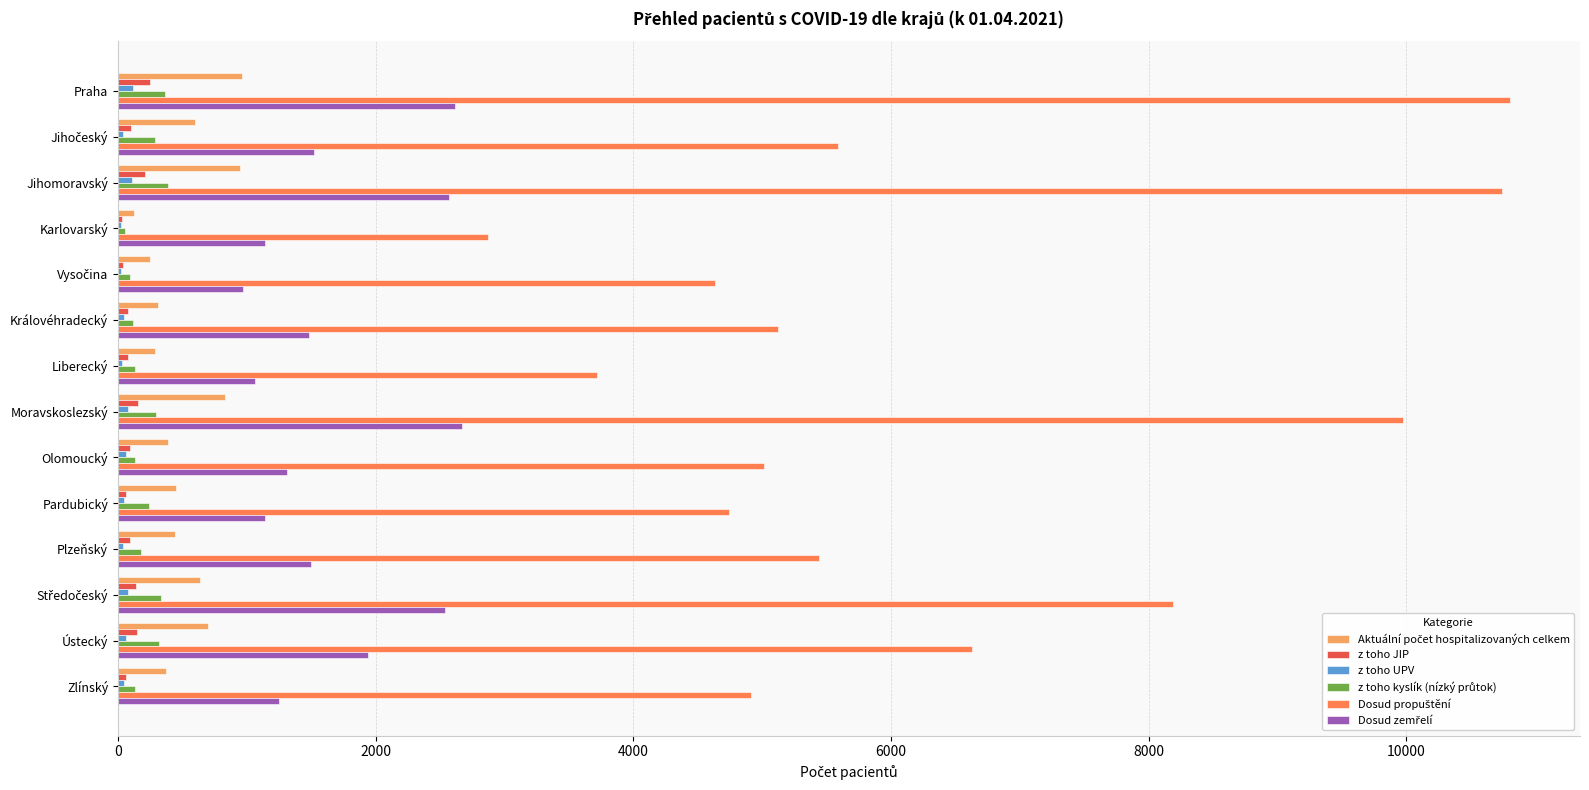

True or false: z toho JIP has a value of 246 at Praha.

True